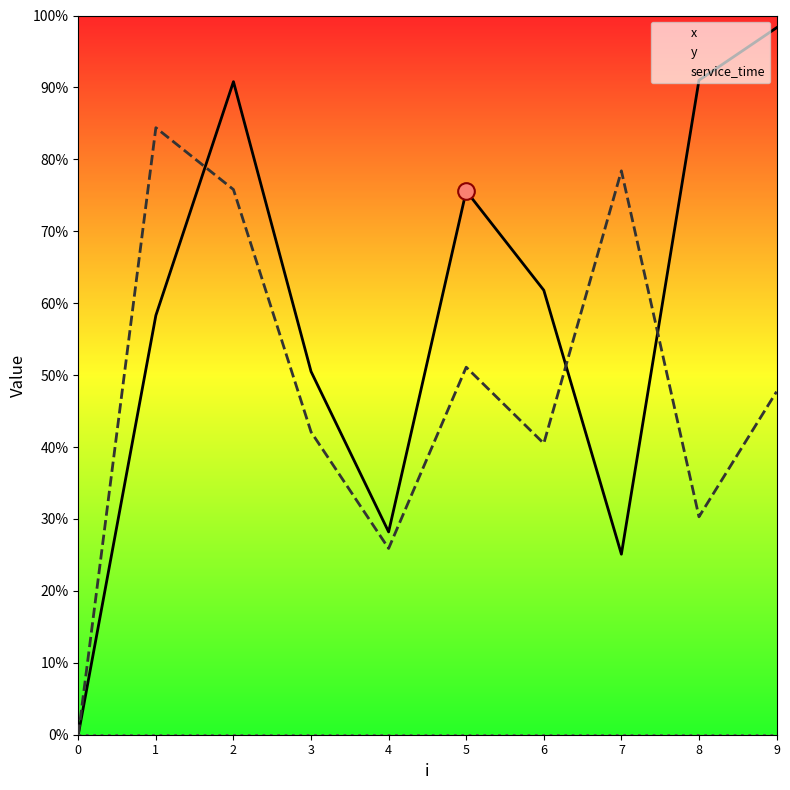

At which label is y closest to 4?

6